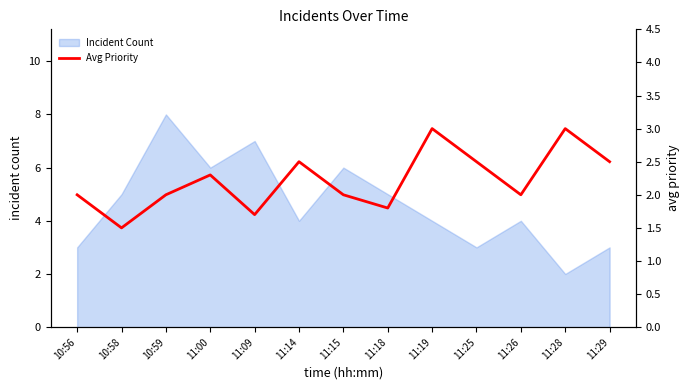

At which label does Incident Count reach its peak?

10:59